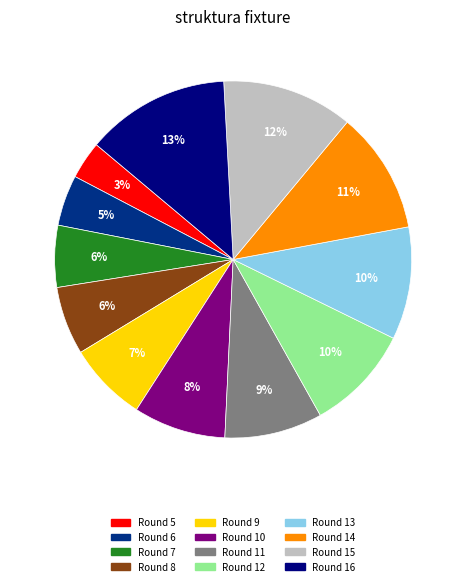

To the nearest percent, what is the average slice percentage?

8%